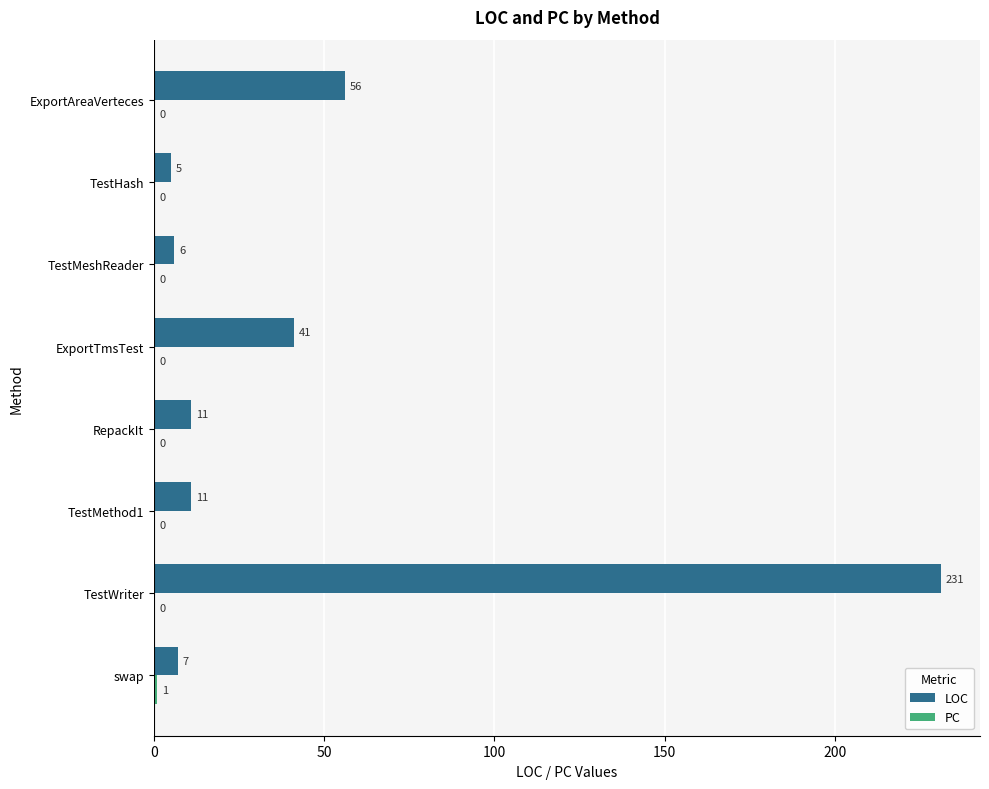

Between swap and RepackIt, which series saw the biggest shift?

LOC